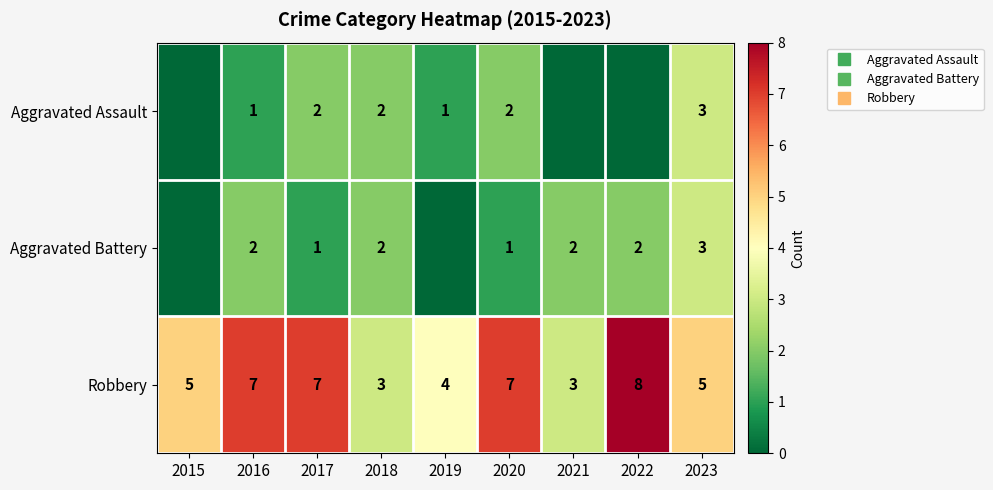

What is the difference between the Aggravated Battery values at 2020 and 2019?

1